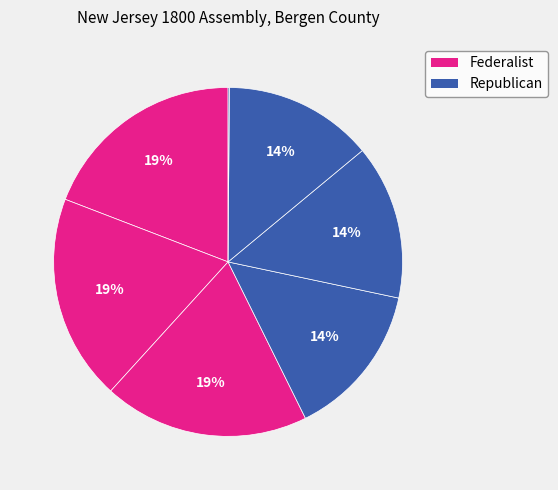

How many segments does this pie chart have?

7